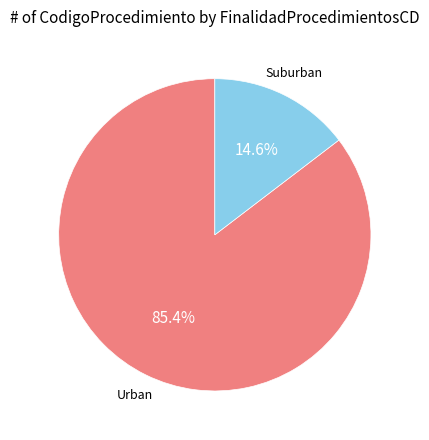

Which category has the smallest portion of the pie?

Suburban